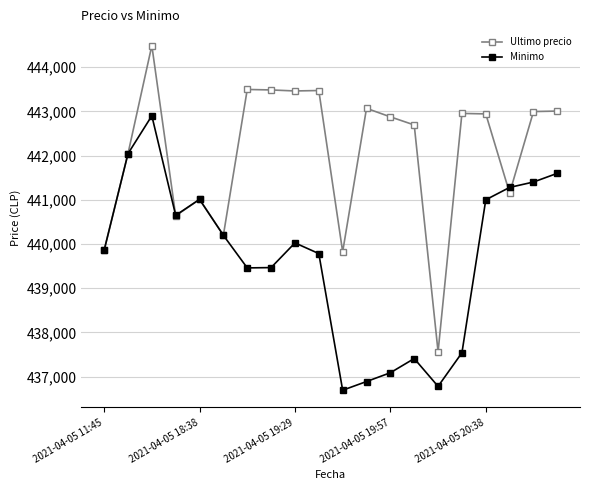

Which series ends up on top after the final intersection of Ultimo precio and Minimo?

Ultimo precio